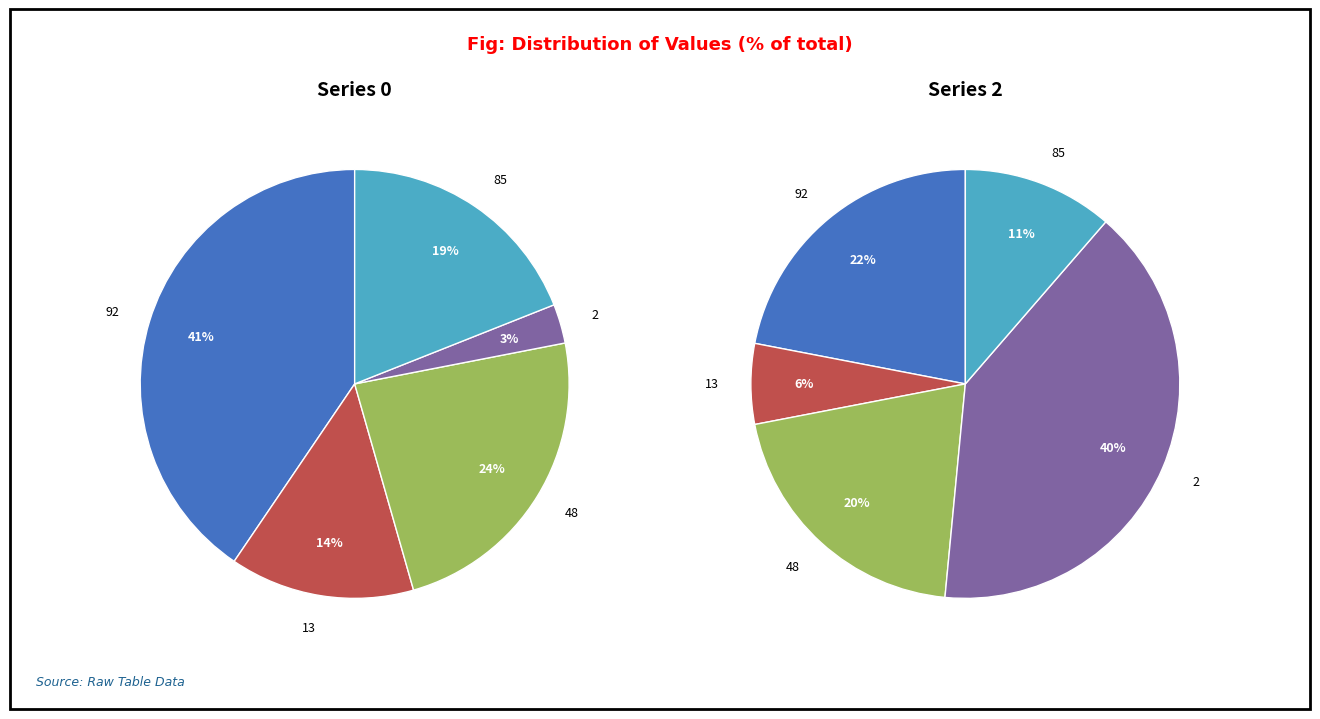

Count the number of slices in the pie.

5